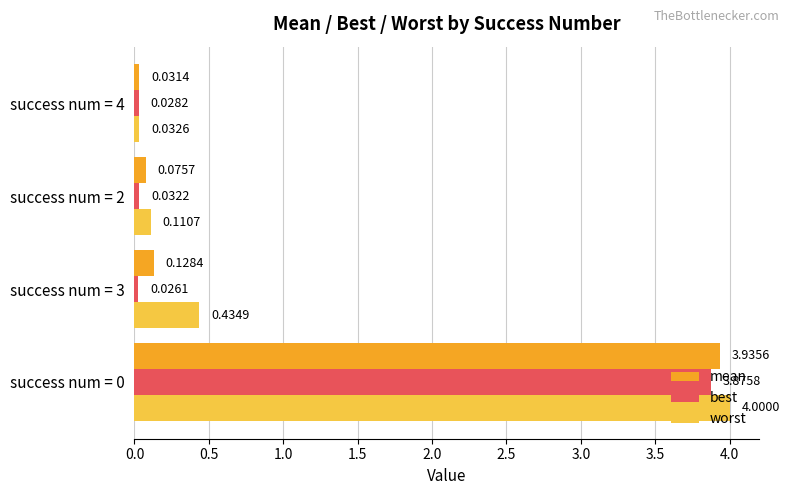

Rank the series by their average value, from lowest to highest.

best, mean, worst